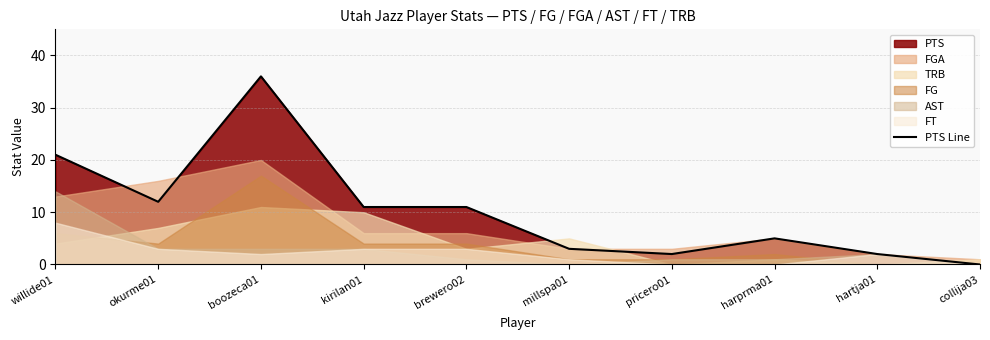

Is it true that PTS Line equals 12 at okurme01?

True